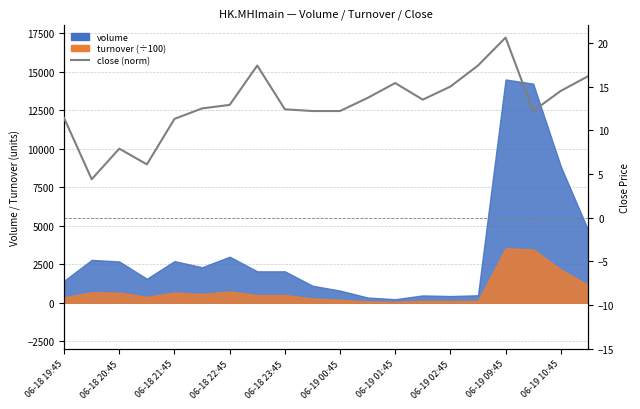

What is the ratio of the value at 16 to the value at 06-18 20:45?

4.7